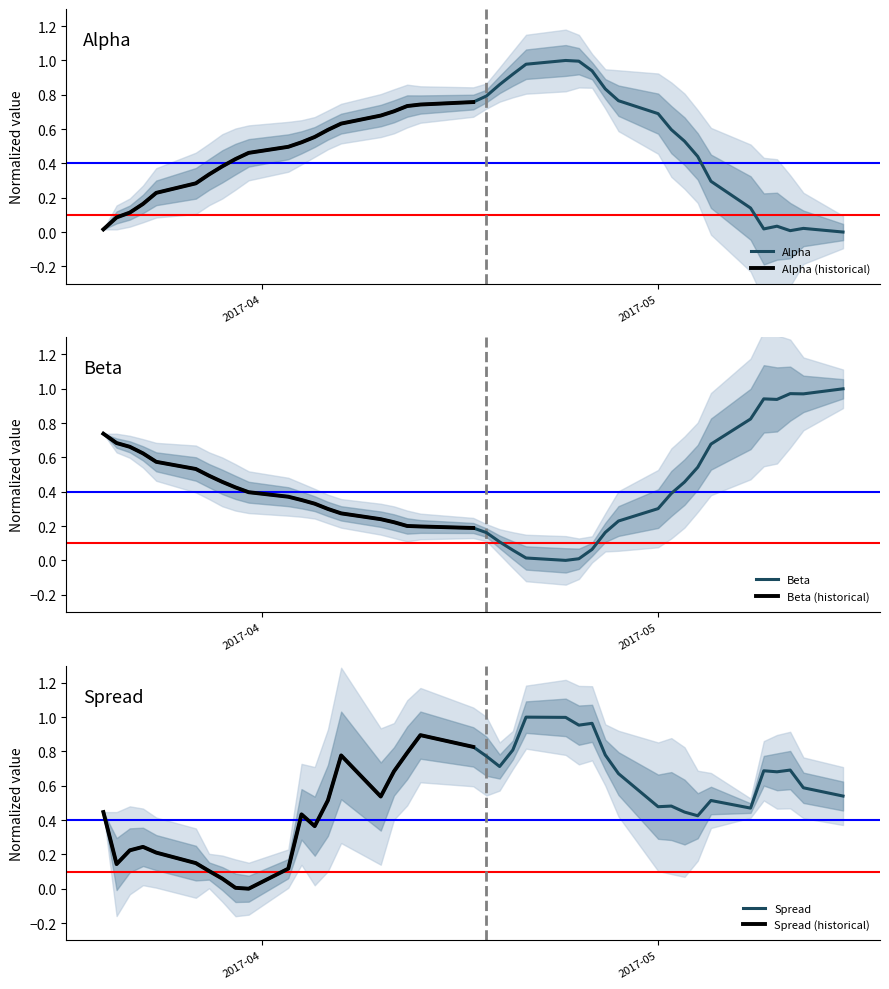

At which label is spread closest to 0?

2017-03-31